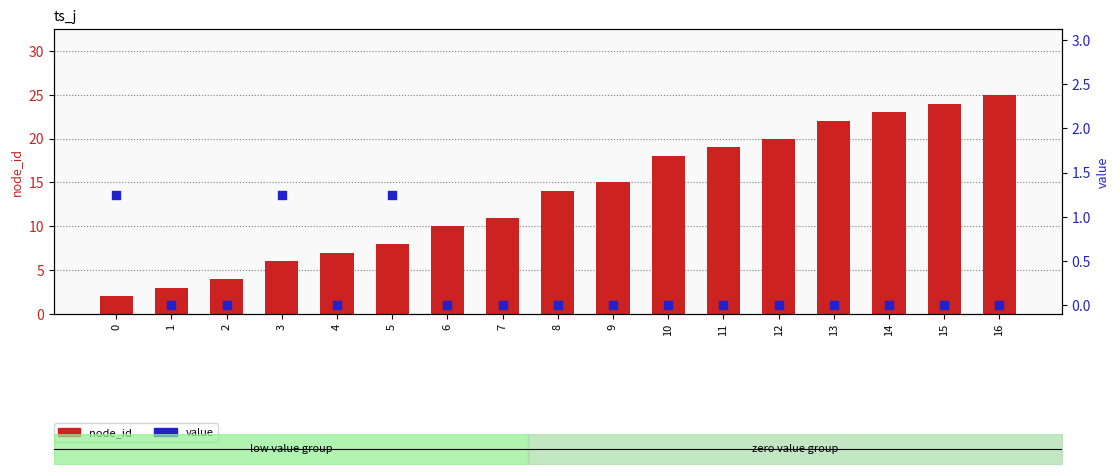

What are all the series names shown in the legend?

node_id, value